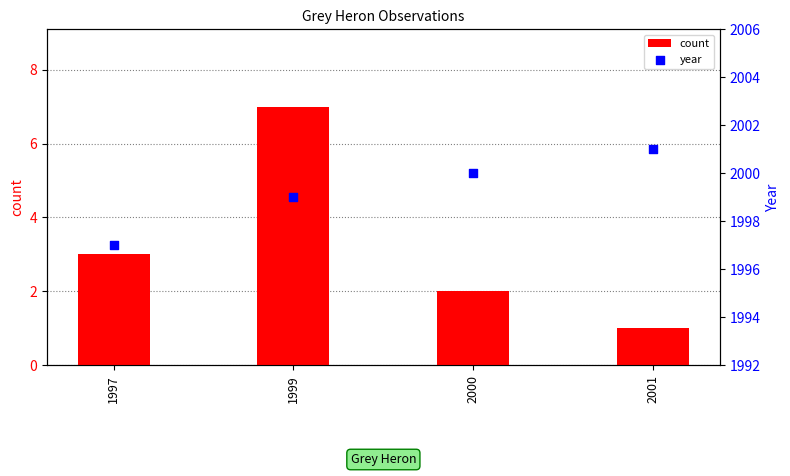

Which series has the largest total across all categories?

year